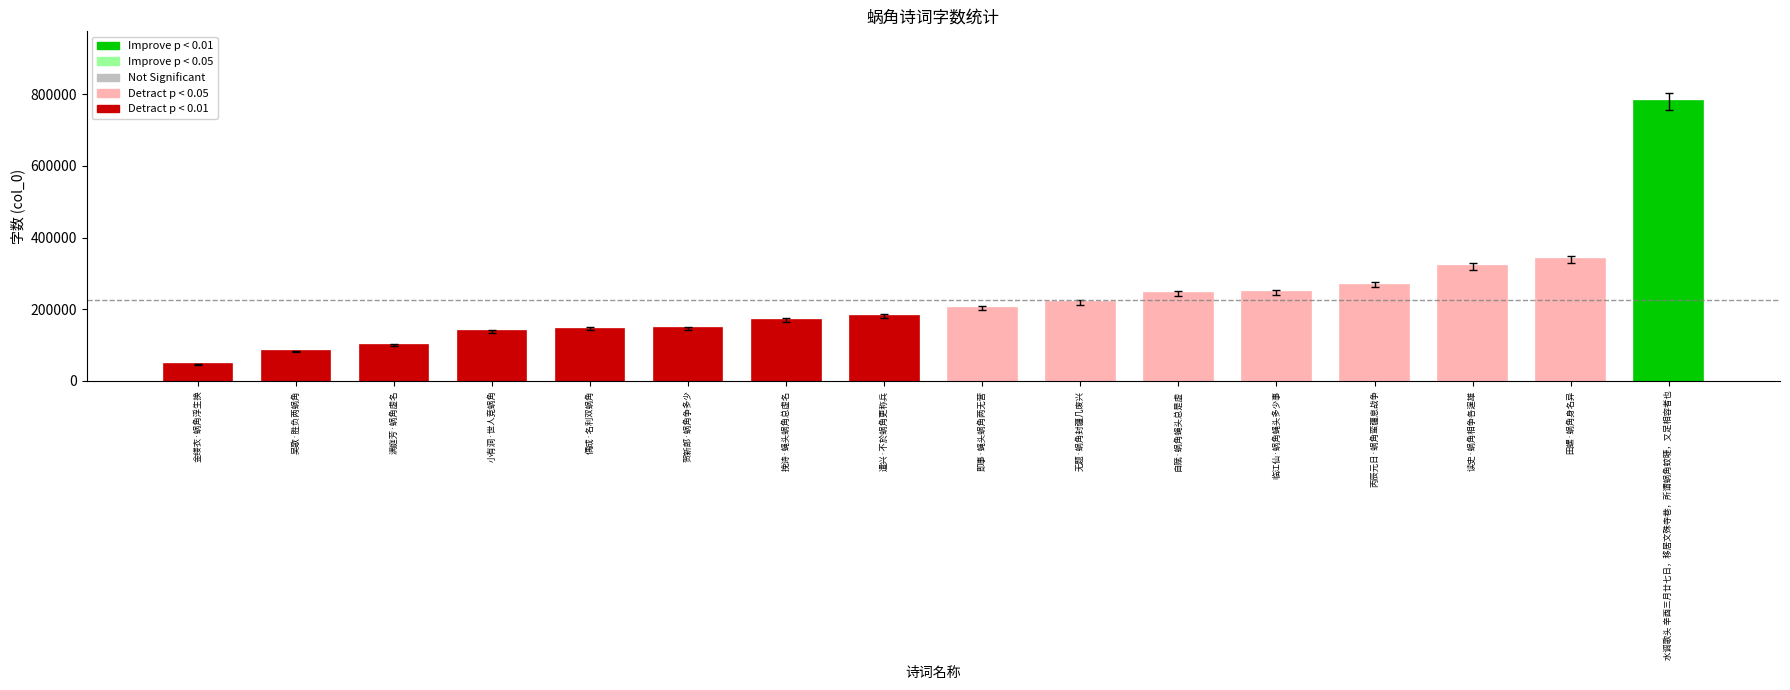

The value at 田螺·蜗角身名异 is 339120. True or false?

True